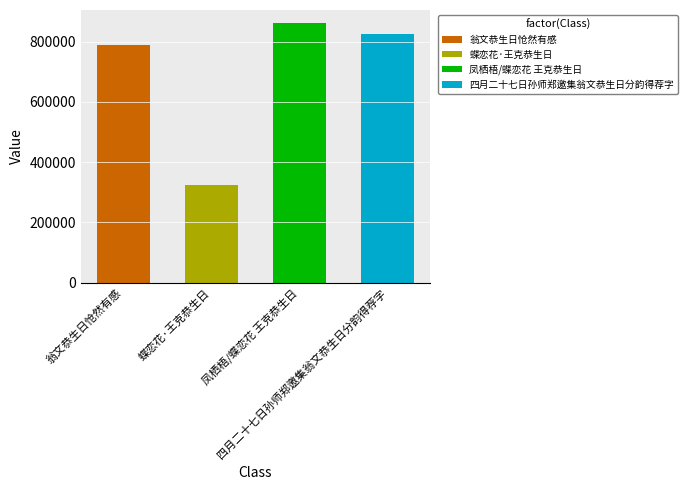

Count the number of categories in the chart.

4